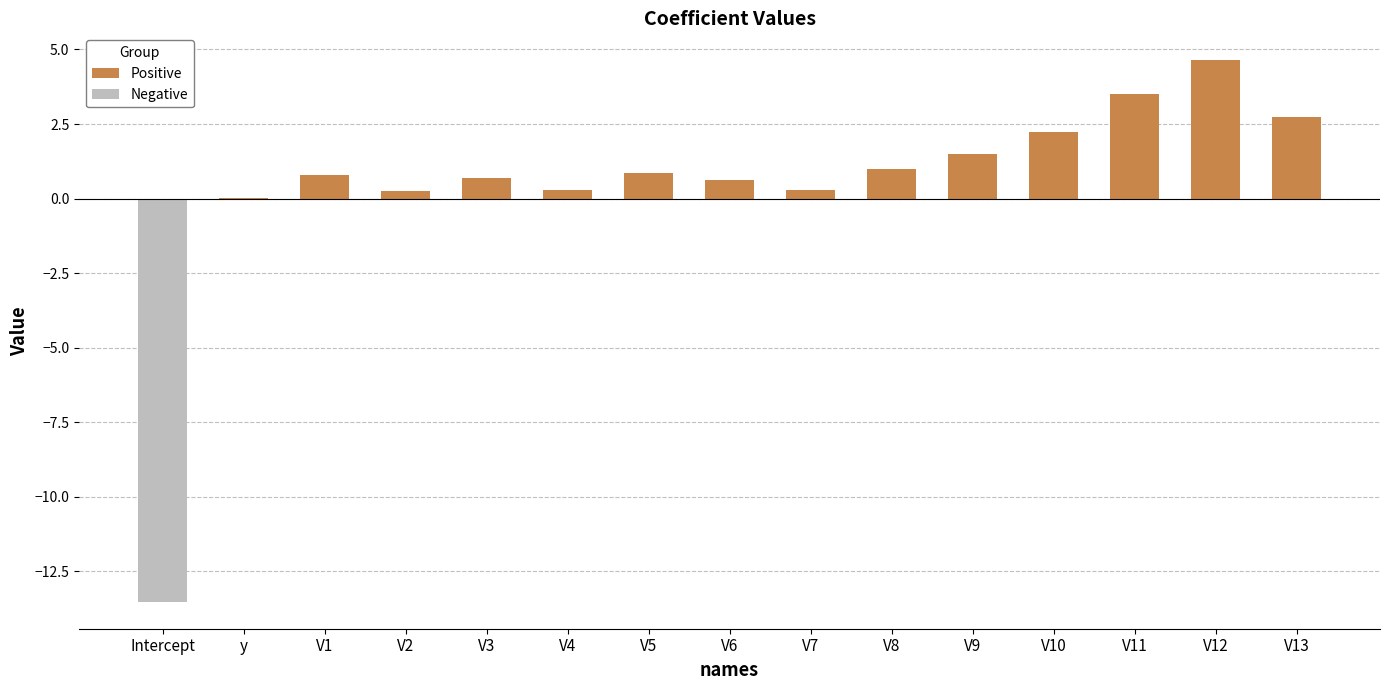

The Positive series shows 3.0 at V10. True or false?

False